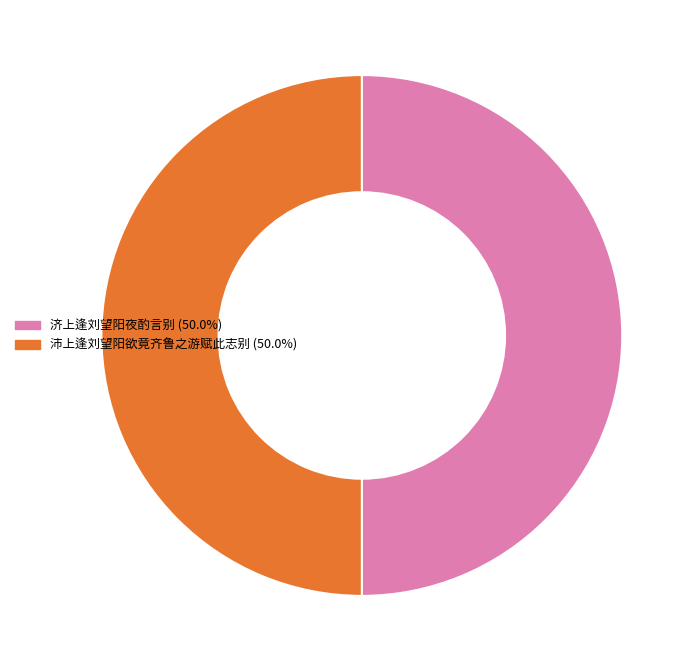

Combined, do 济上逢刘望阳夜酌言别 (50.0%) and 沛上逢刘望阳欲竟齐鲁之游赋此志别 (50.0%) account for over 50%?

Yes